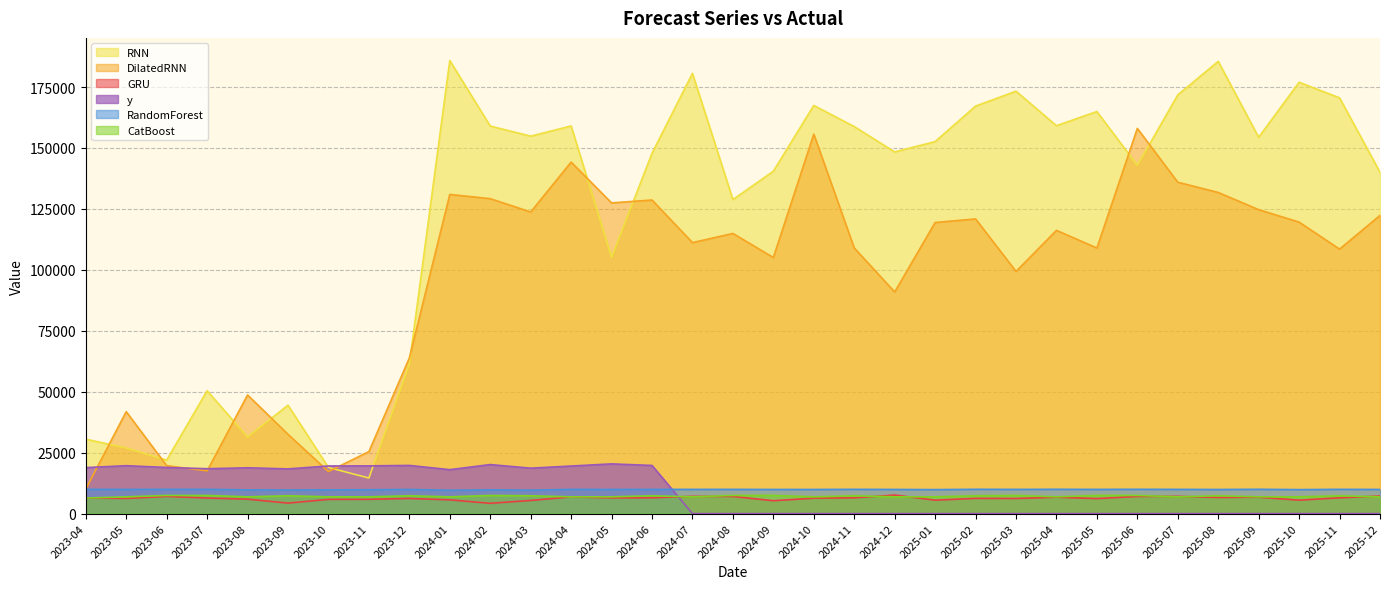

What is the difference between the maximum and minimum values in the RandomForest series?

386.4